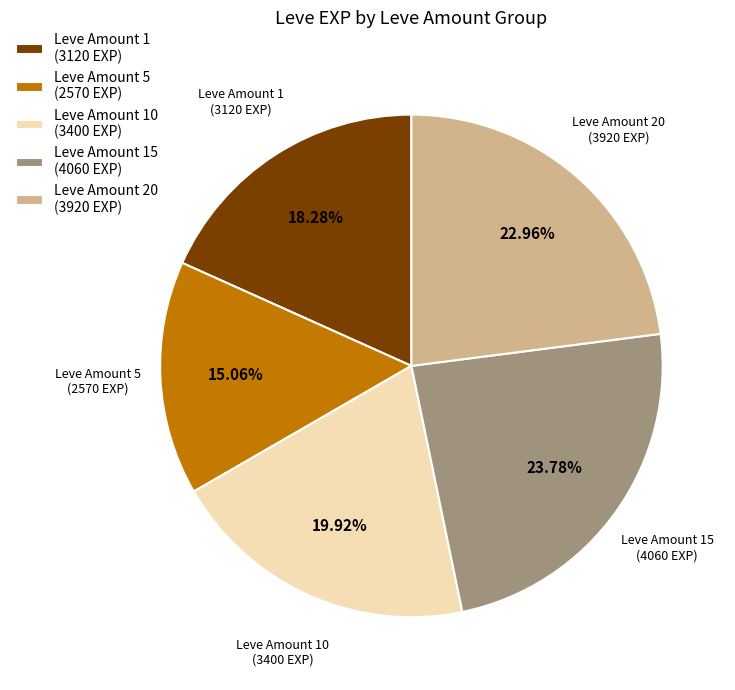

Does any single category account for the majority?

No